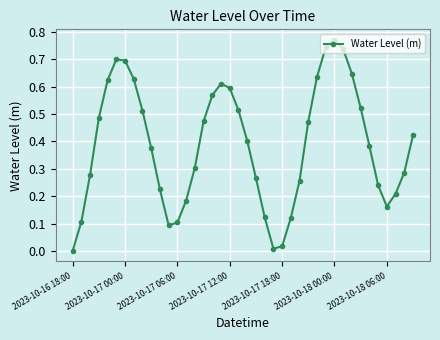

What is the sum of all values?

15.5